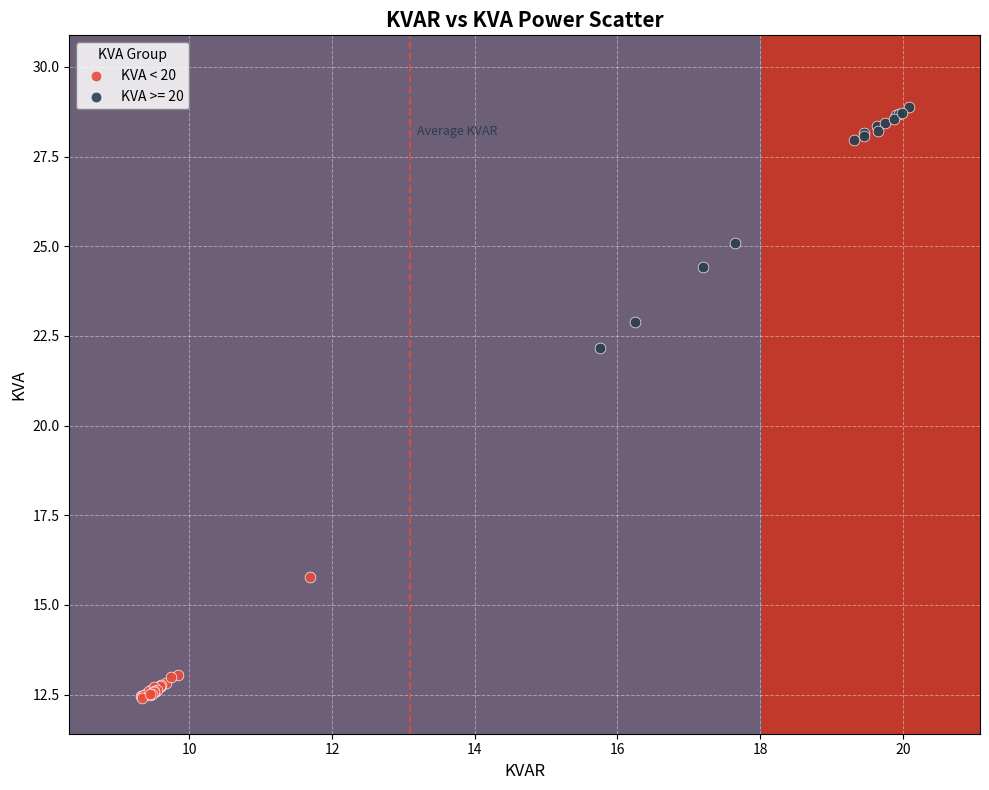

Which series has the largest Y range (max minus min)?

KVA >= 20